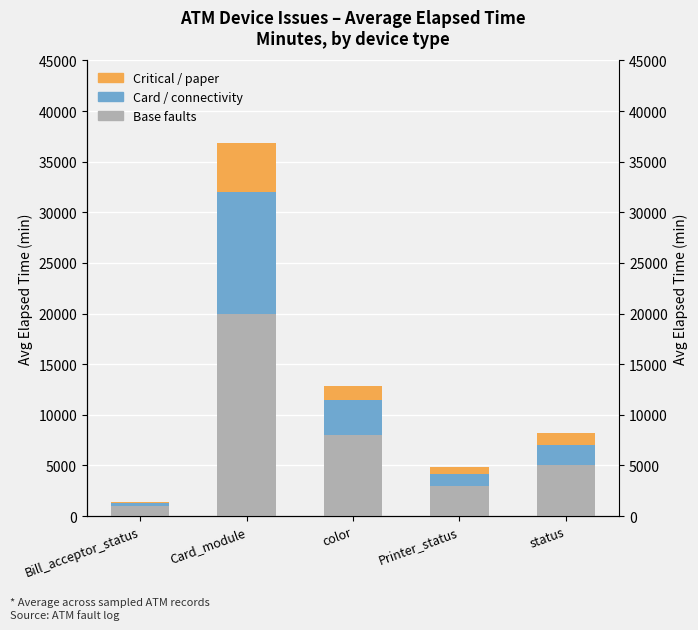

Rank the categories by Critical / paper value from lowest to highest.

Bill_acceptor_status, Printer_status, status, color, Card_module